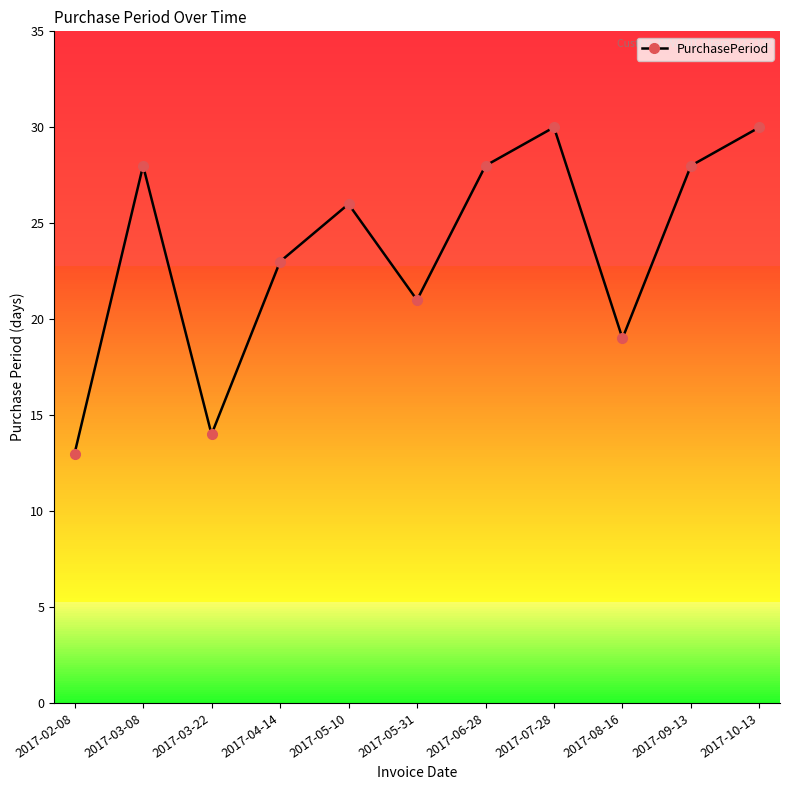

Is it true that the value at 2017-07-28 is 30?

True